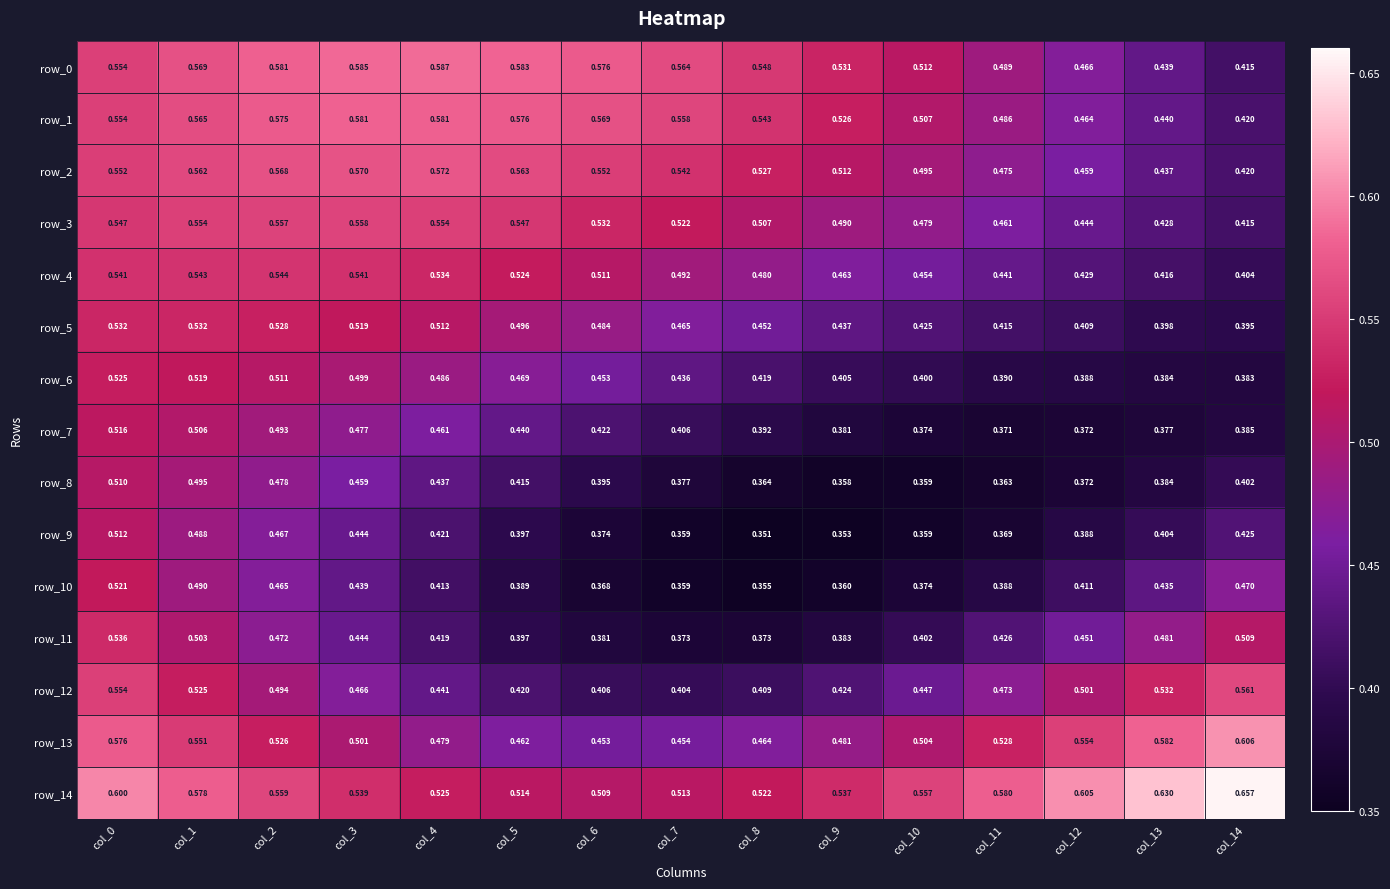

Is the value of row_5 at col_14 greater than the value of row_2 at col_13?

No